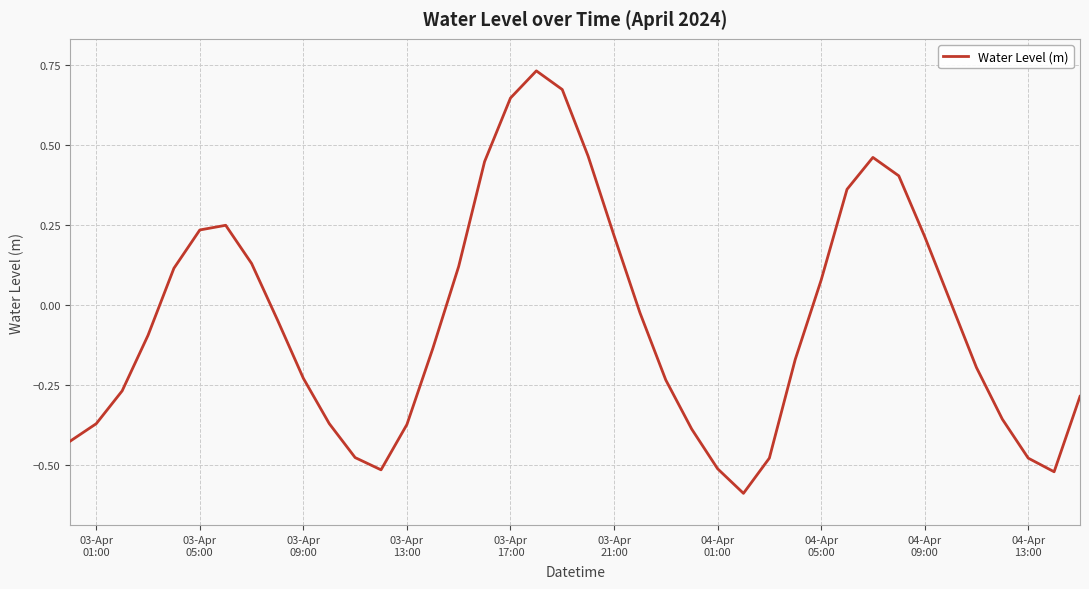

What is the minimum value shown in the chart?

-0.6